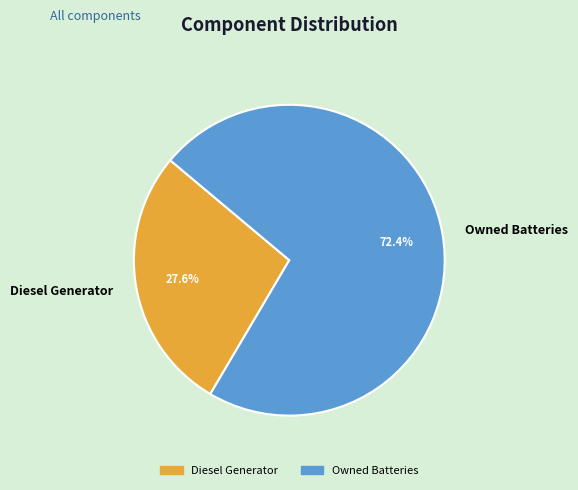

What percentage do Diesel Generator and Owned Batteries together represent?

100.0%